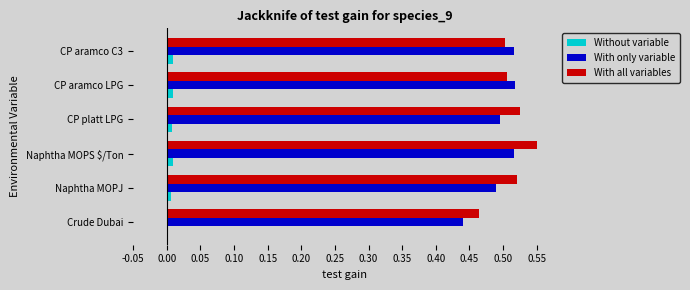

The value of Without variable at CP platt LPG is 0.0. True or false?

True